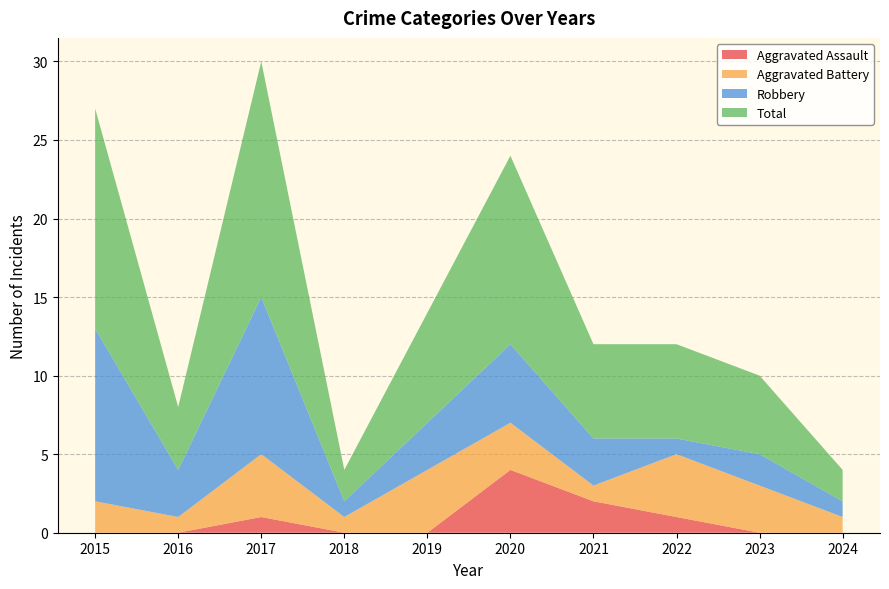

Which series has the largest total across all categories?

Total